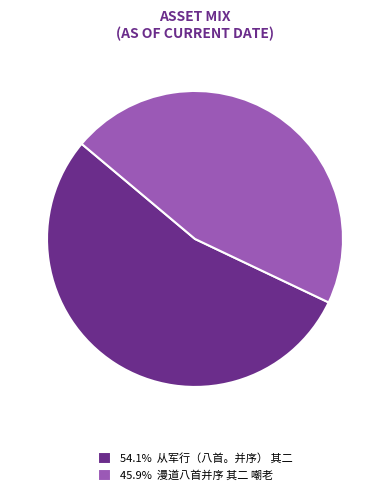

Does any single category account for the majority?

Yes